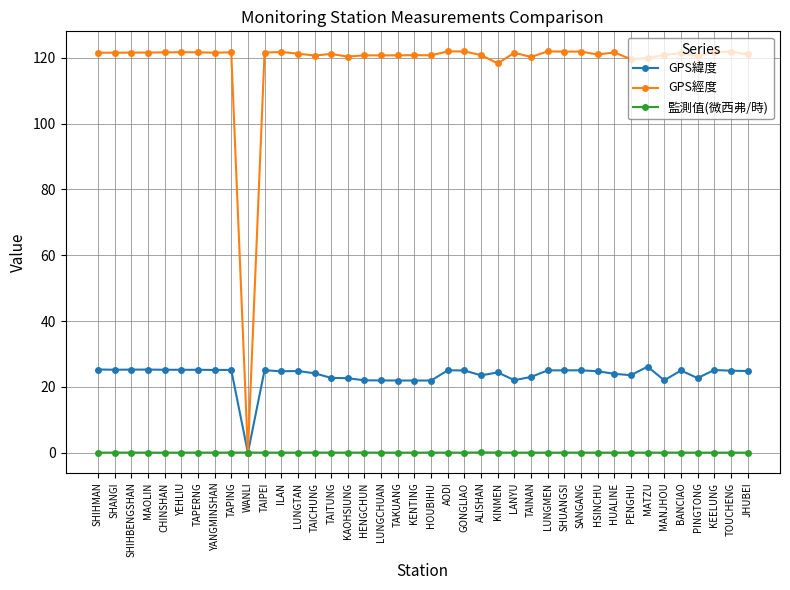

Between which two adjacent categories do 監測值(微西弗/時) and GPS緯度 first intersect?

TAPING and WANLI